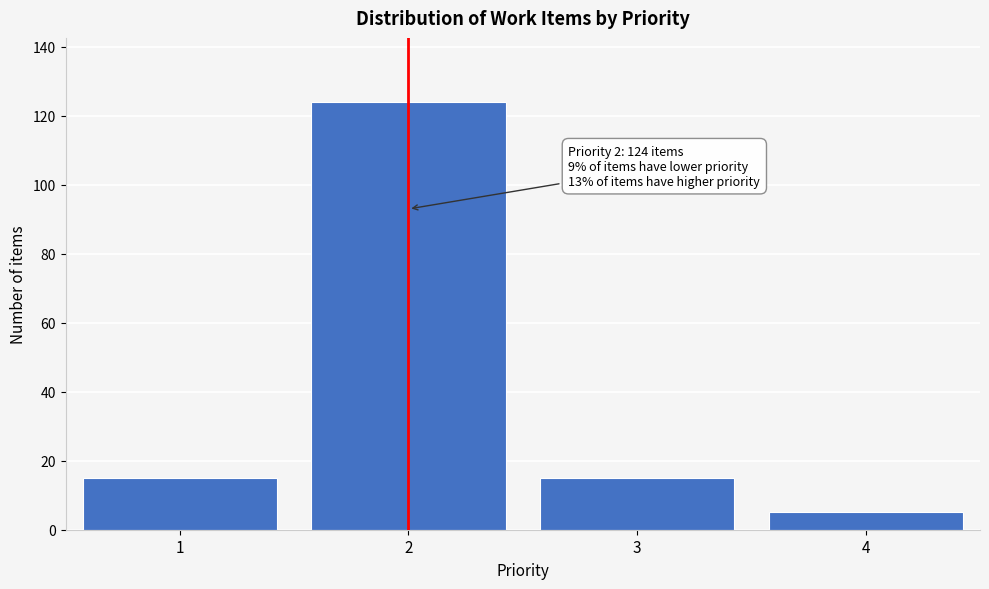

Reading left to right, extract all data points from this chart.

1=15	2=124	3=15	4=5